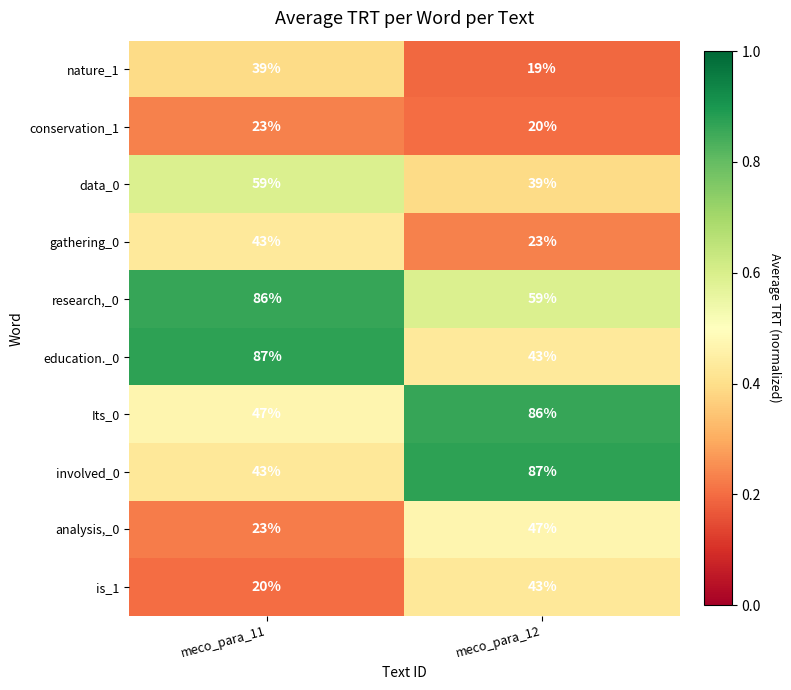

Rank the categories by nature_1 value from highest to lowest.

meco_para_11, meco_para_12